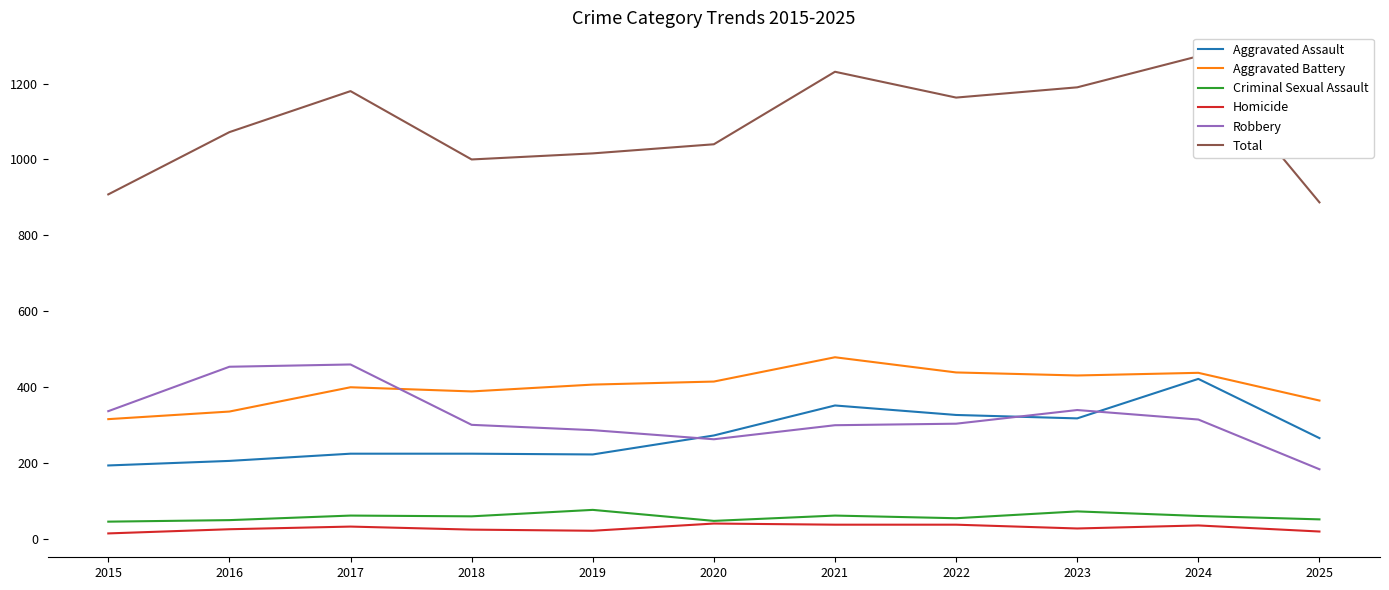

Which series has the largest total across all categories?

Total